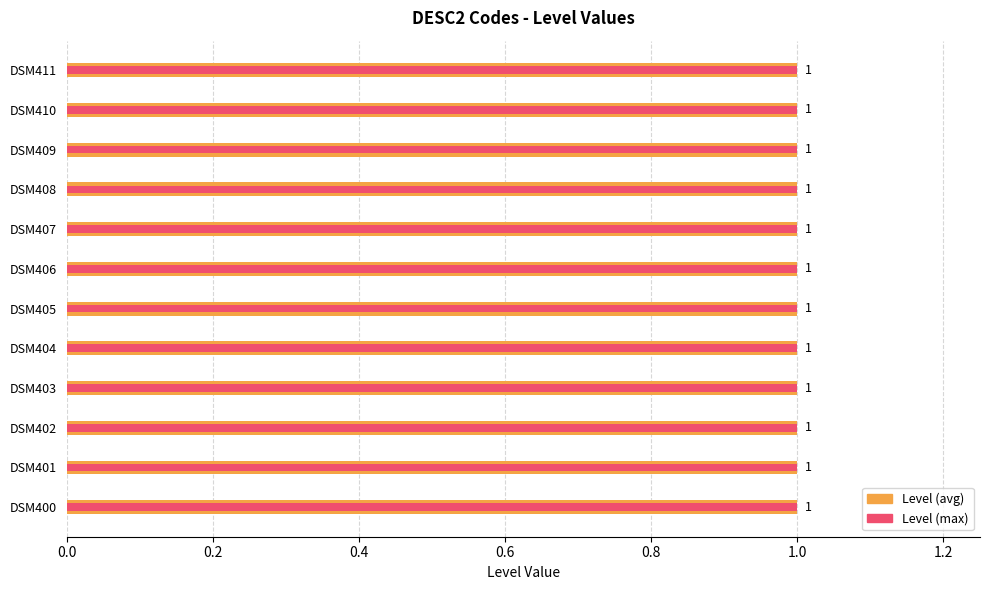

What position from the left is 0.8?

5